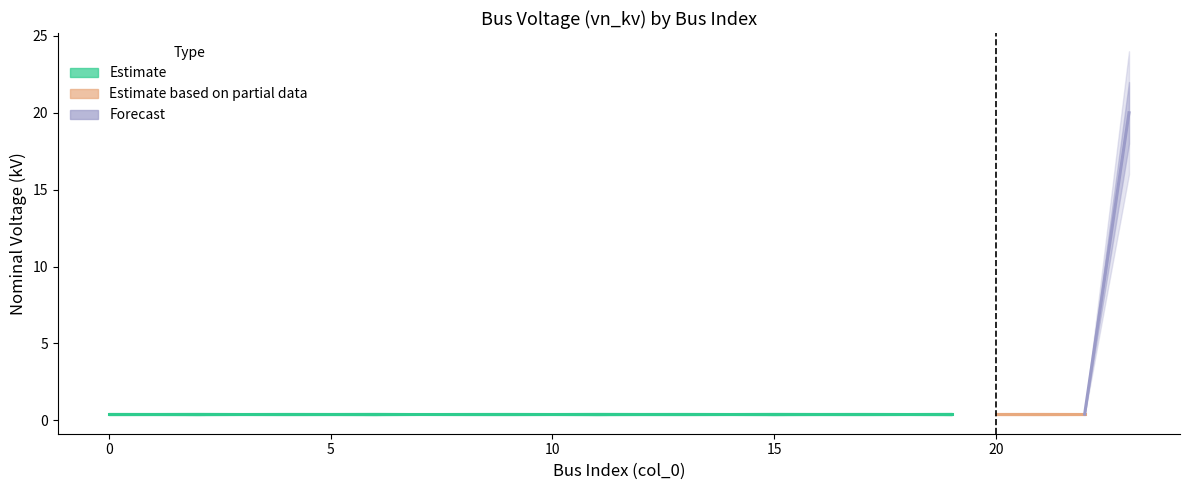

True or false: vn_kv_upper and vn_kv cross at least once.

False